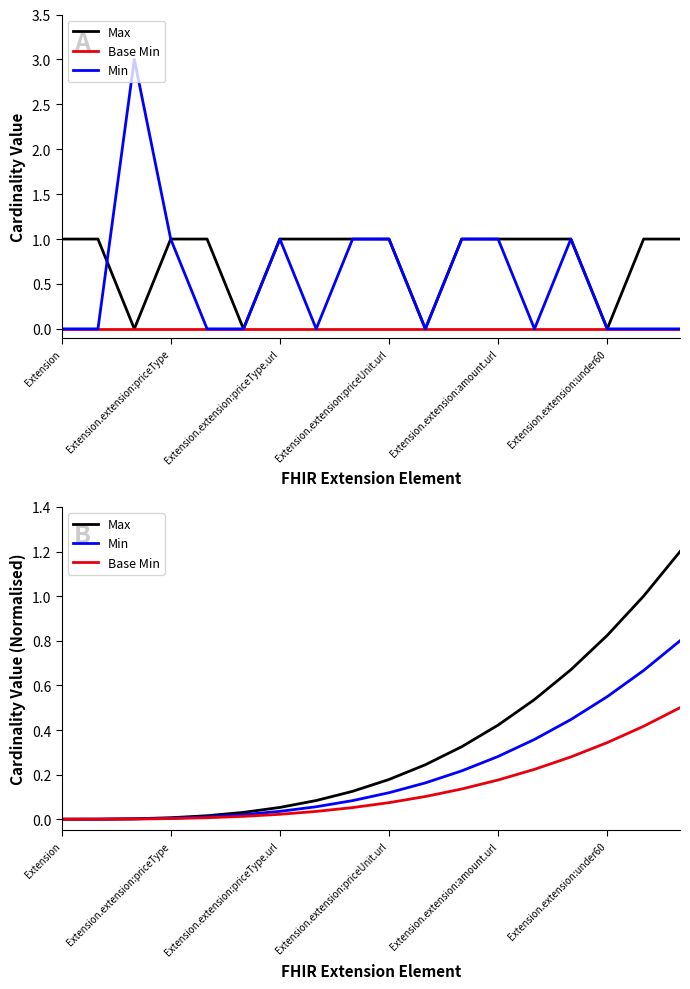

At which category is the sum across all series the highest?

17